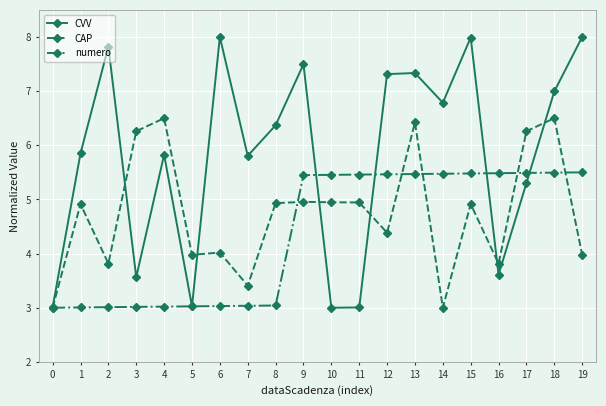

True or false: CAP has more than 0 interior local peaks.

True